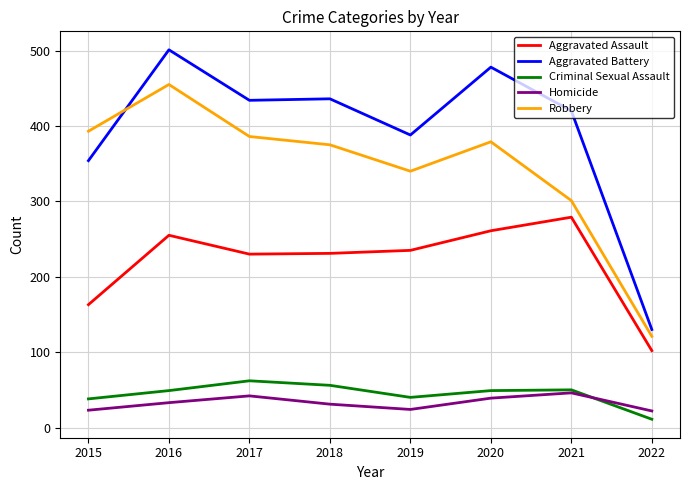

The Homicide series shows 9 at 2018. True or false?

False